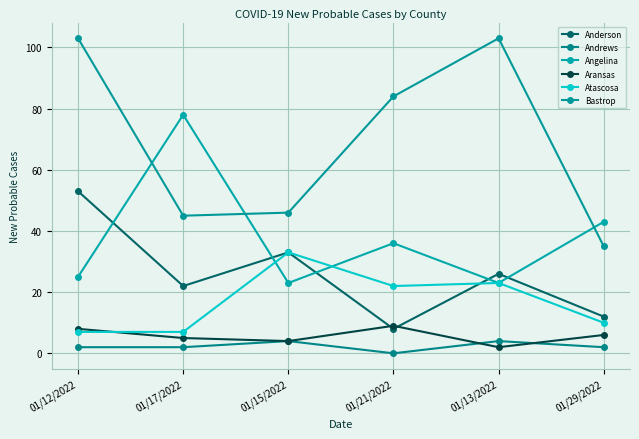

Reading right to left, list all the values displayed in this chart.

Anderson: 12	26	8	33	22	53
Andrews: 2	4	0	4	2	2
Angelina: 43	23	36	23	78	25
Aransas: 6	2	9	4	5	8
Atascosa: 10	23	22	33	7	7
Bastrop: 35	103	84	46	45	103